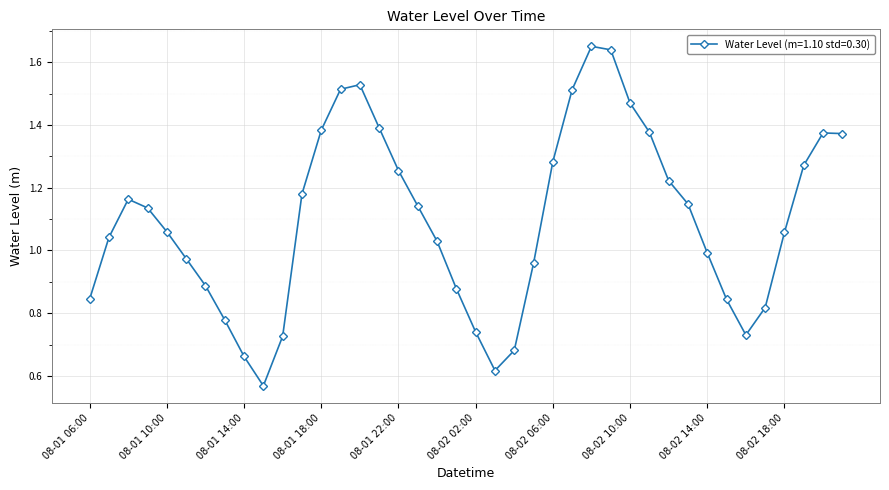

How many points are lower than both their immediate neighbors (excluding endpoints)?

3